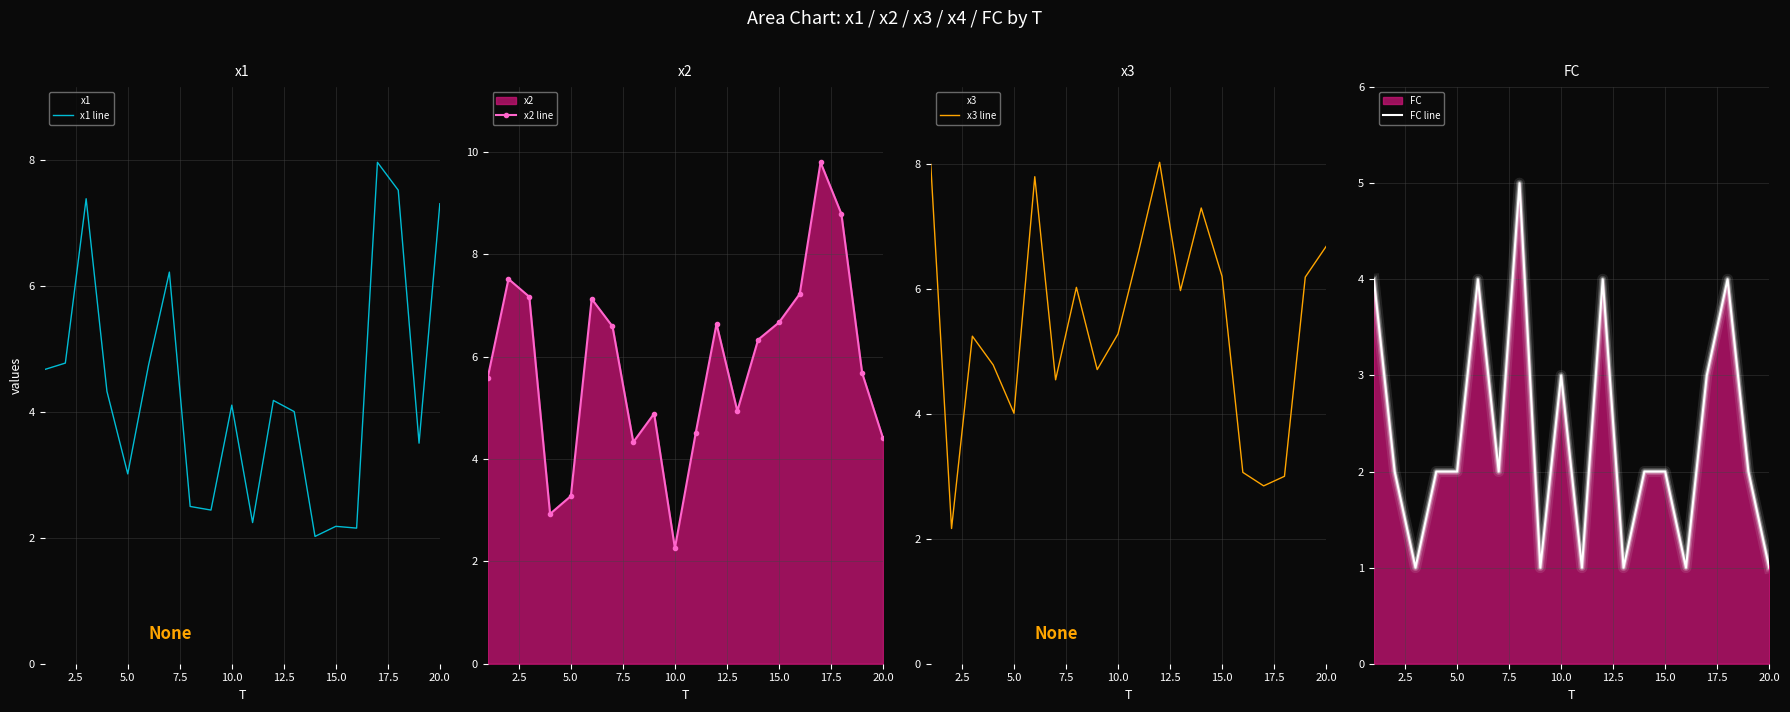

Which category has the lowest value in the x2 line series?

10.0